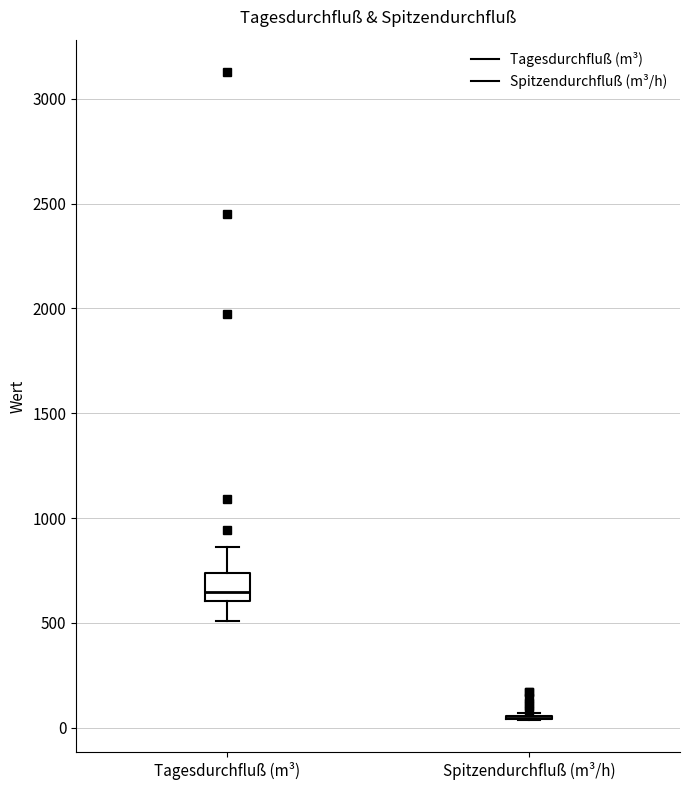

Reading left to right, read every box against the y-axis: the position of its median line, the range the box covers, and the ends of its whiskers. The values are not printed on the chart, so give them approximately, as read against the axis.

Tagesdurchfluß (m³): median 650, box 600 to 750, whiskers 500 to 850
Spitzendurchfluß (m³/h): box collapsed to a line at 50, whiskers 50 to 50